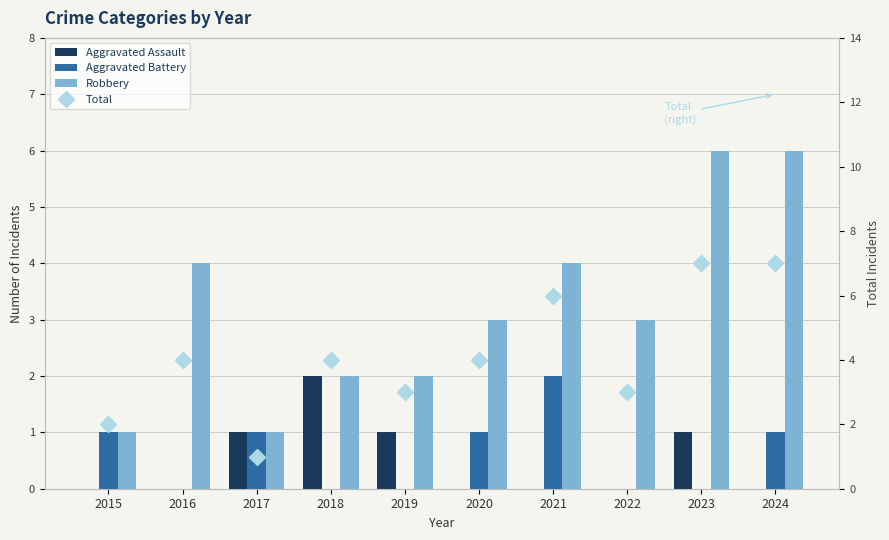

What is the difference between the maximum and minimum values in the Aggravated Battery series?

2